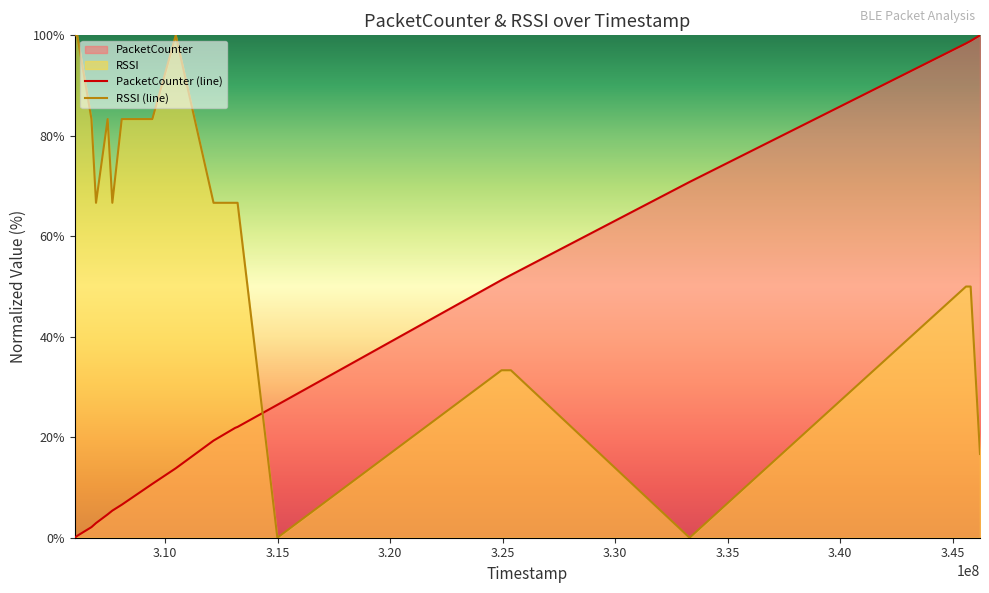

Reading left to right, list all the values displayed in this chart.

PacketCounter: 305979208=0.0	306086869=0.4	306720425=2.1	306922661=2.9	307440634=4.6	307647989=5.4	308066989=6.6	308168474=6.9	309426225=10.7	310466092=13.8	312145705=19.3	313108213=21.9	313213843=22.1	314982239=26.5	324945364=51.3	325360795=52.3	333301417=70.8	345585581=98.4	345791577=98.9	346207762=100.0
RSSI: 305979208=100.0	306086869=100.0	306720425=83.3	306922661=66.7	307440634=83.3	307647989=66.7	308066989=83.3	308168474=83.3	309426225=83.3	310466092=100.0	312145705=66.7	313108213=66.7	313213843=66.7	314982239=0.0	324945364=33.3	325360795=33.3	333301417=0.0	345585581=50.0	345791577=50.0	346207762=16.7